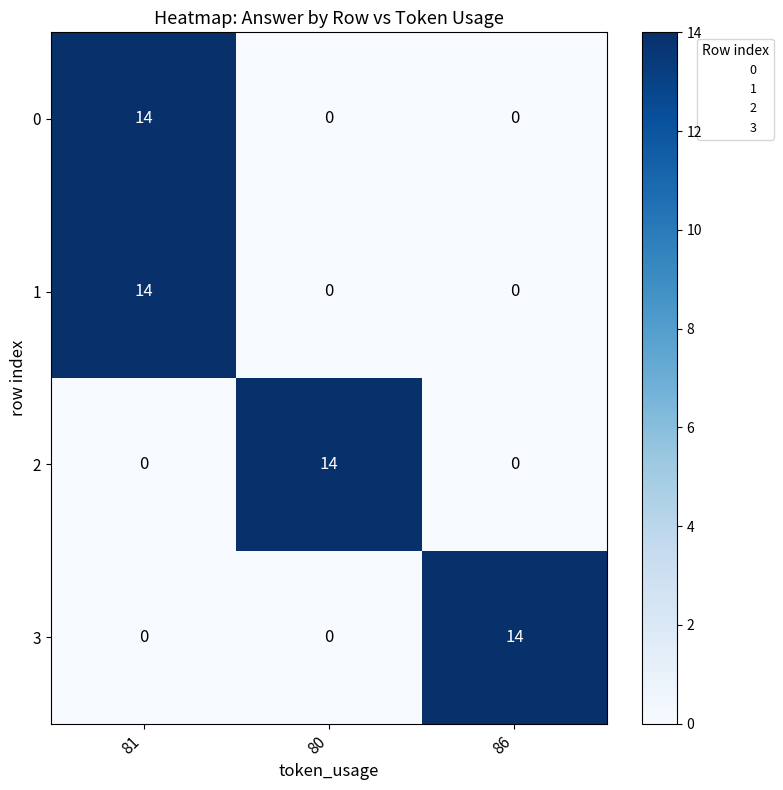

What is the difference between the highest and lowest values at 86?

14